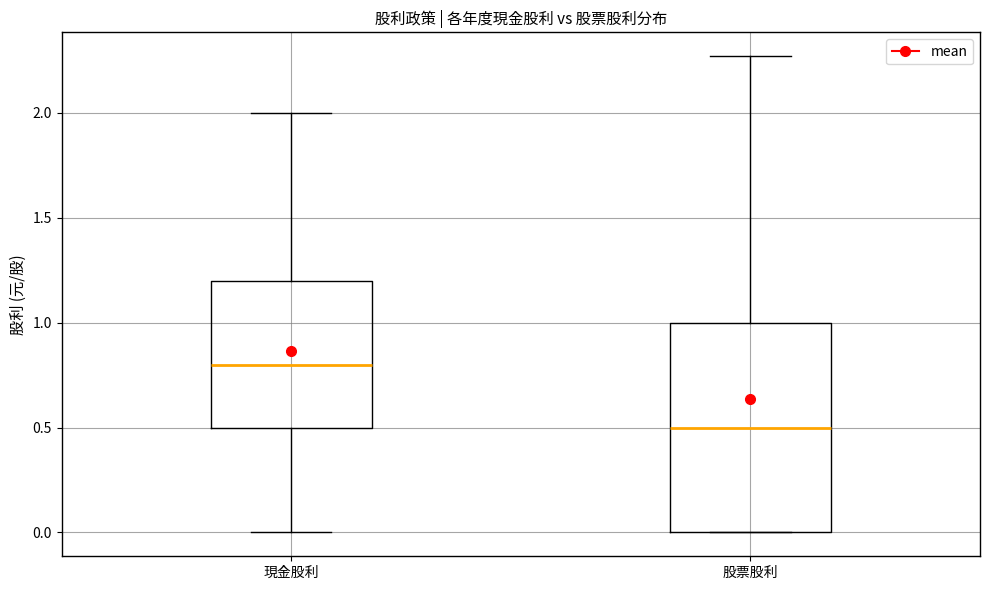

Where is the lower edge of the box for 現金股利 on the y-axis? The values are not printed on the chart, so give them approximately, as read against the axis.

0.50